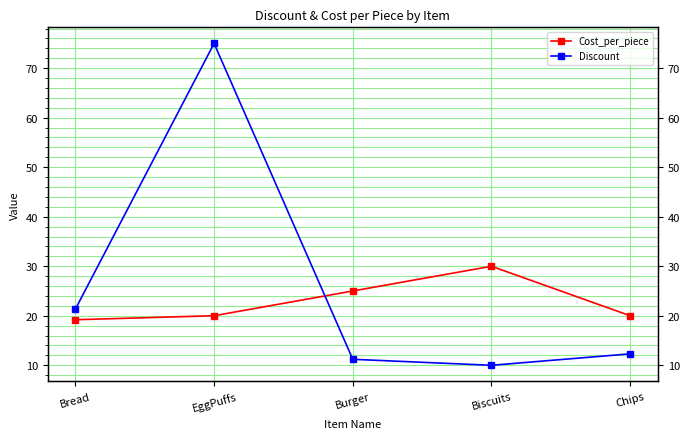

List the series in order of their peak value, lowest first.

Cost_per_piece, Discount